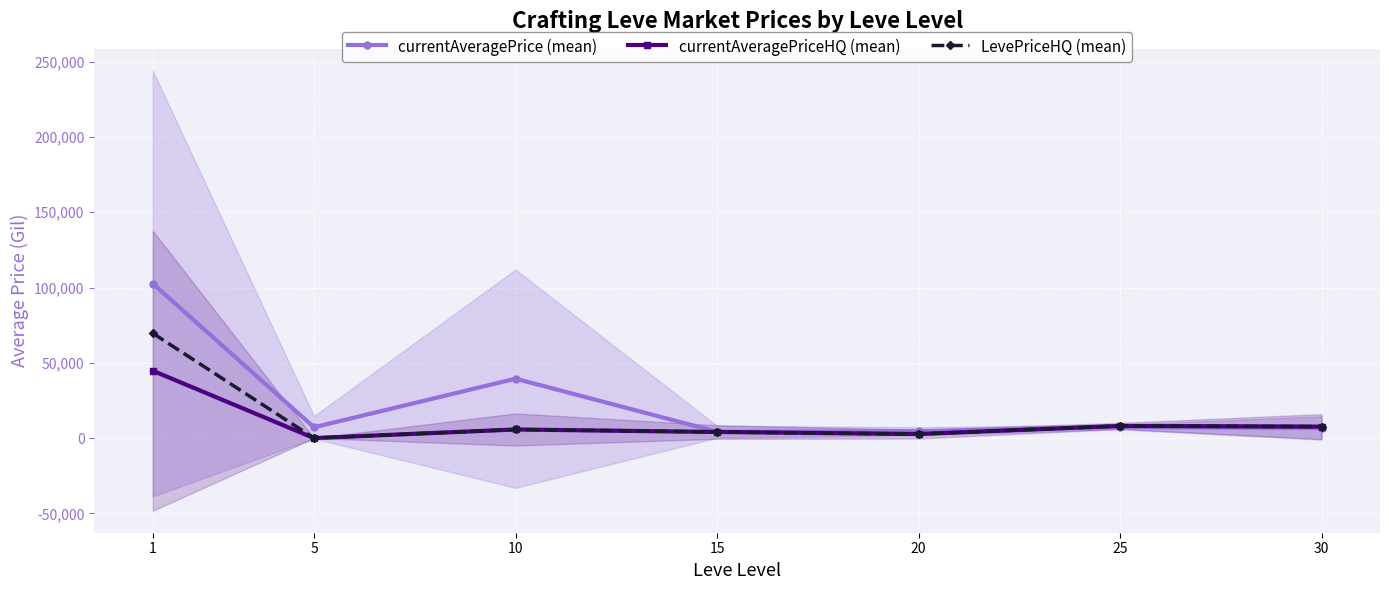

Which series changed the most between 15 and 25?

currentAveragePriceHQ (mean)